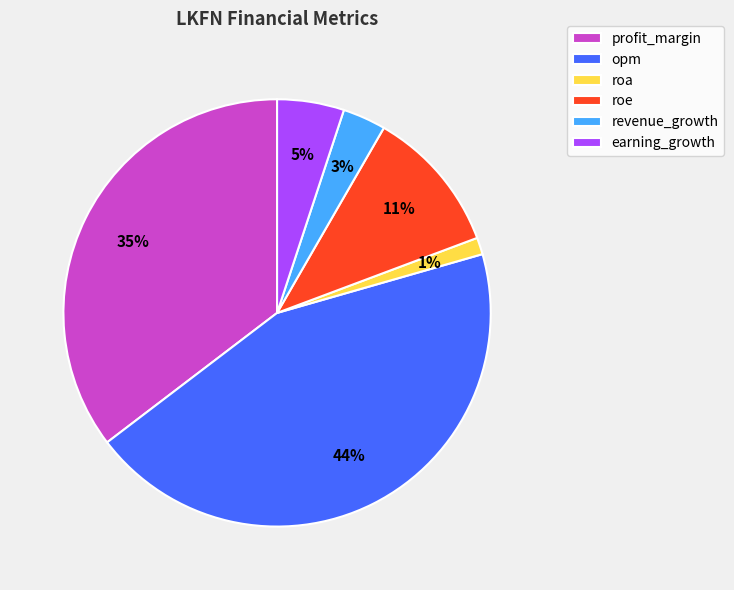

Is it true that roa is 11% of the pie?

False